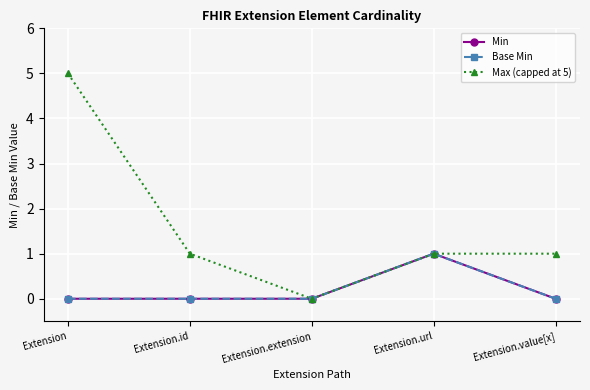

Reading left to right, transcribe all the data shown in this chart.

Min: 0	0	0	1	0
Base Min: 0	0	0	1	0
Max (capped at 5): 5	1	0	1	1